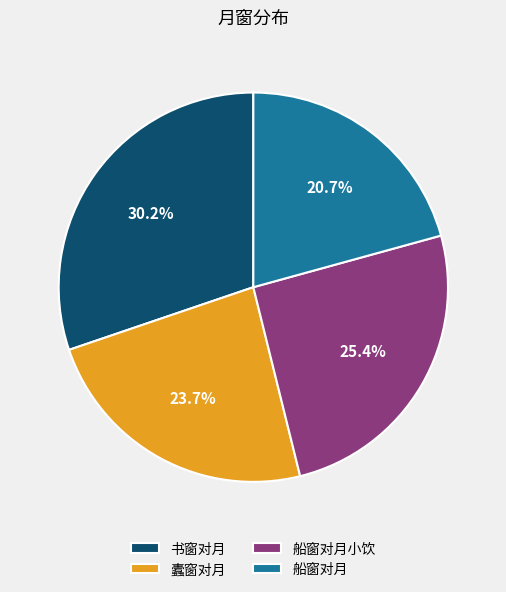

What is the ratio of the value at 蠹窗对月 to the value at 书窗对月?

0.8